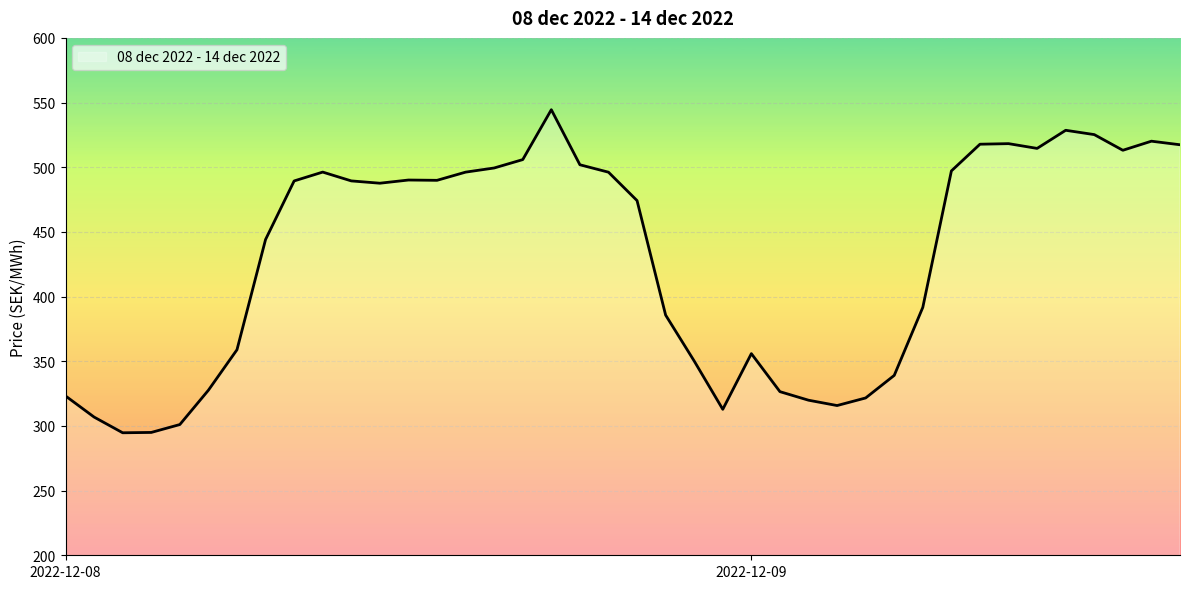

What is the minimum value shown in the chart?

294.7